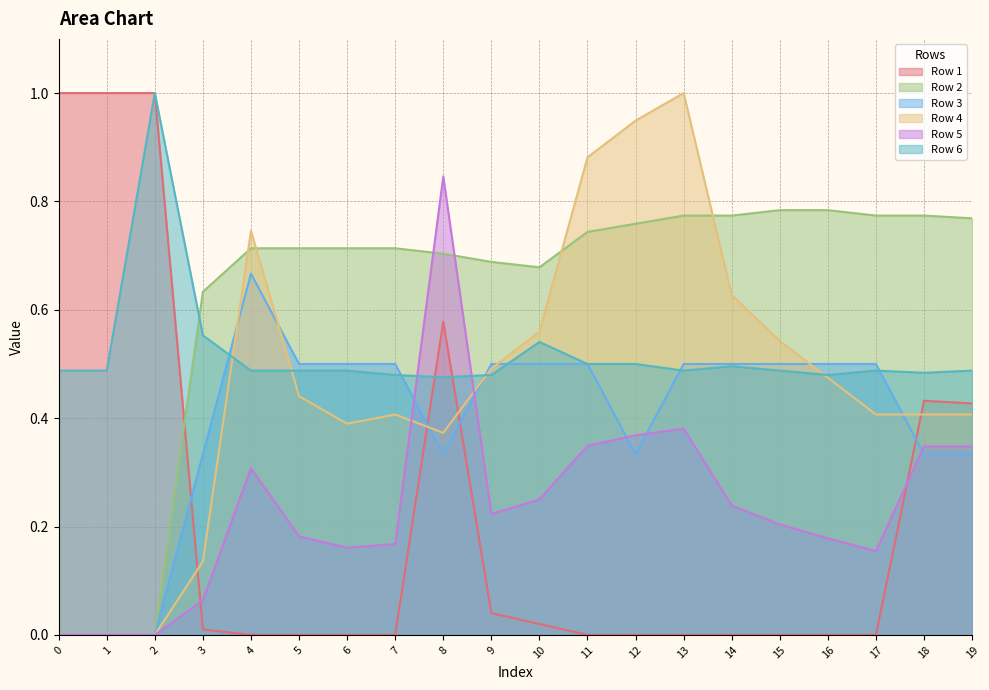

How many series are shown in this chart?

6